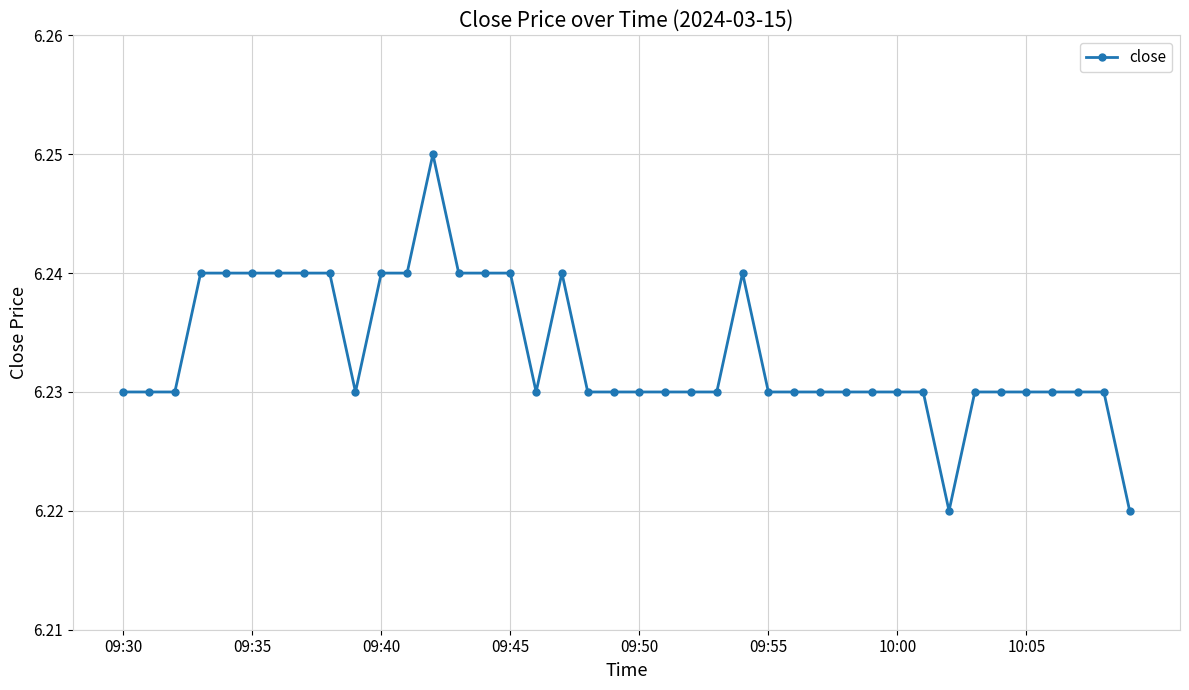

Is this an area chart (filled region under the line)?

No